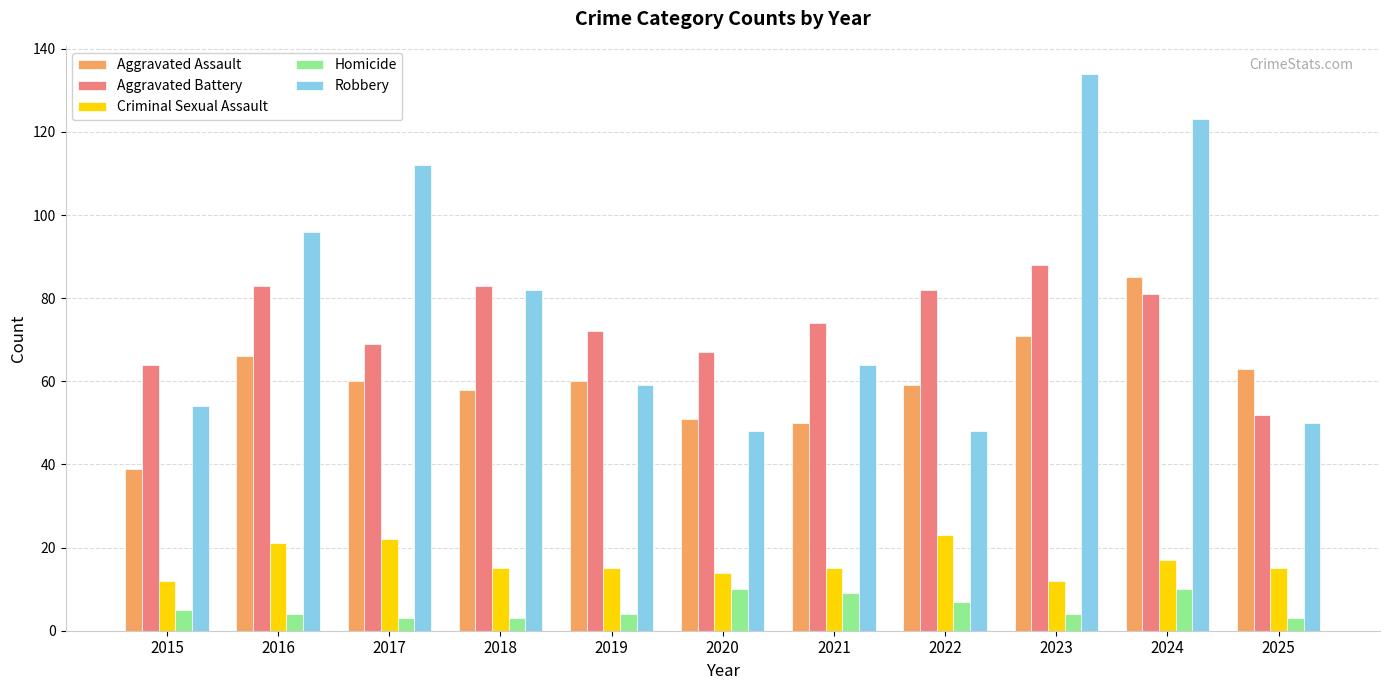

Which series has the largest range (max minus min)?

Robbery